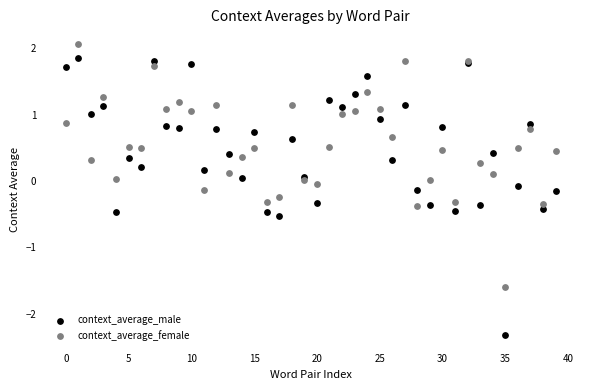

Which series has the largest Y range (max minus min)?

context_average_male